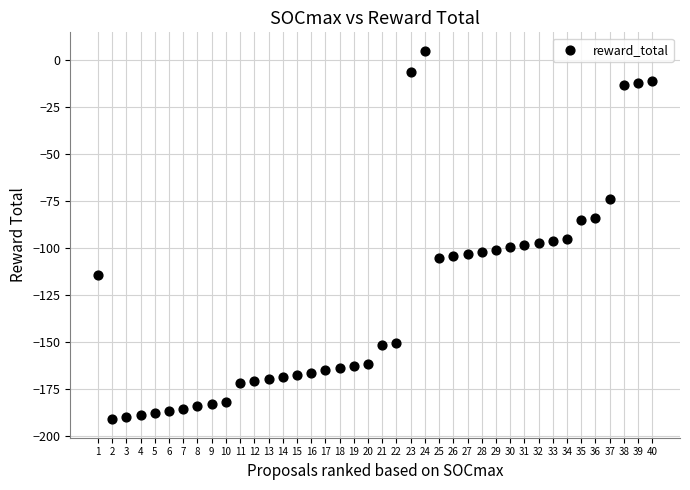

What is the range of Y values (max minus min)?

195.8